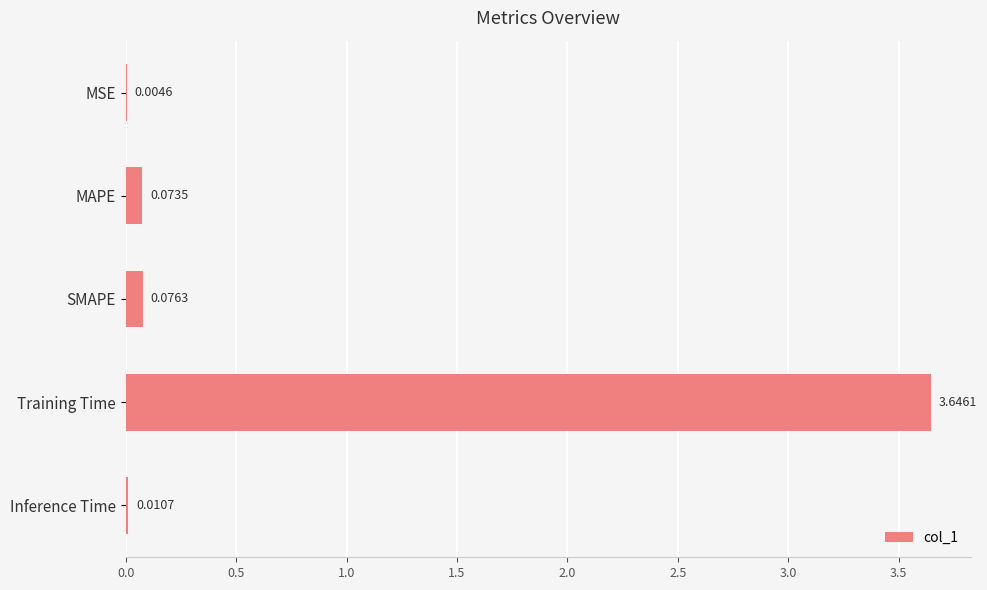

Where is the data nearest to the value 1?

SMAPE